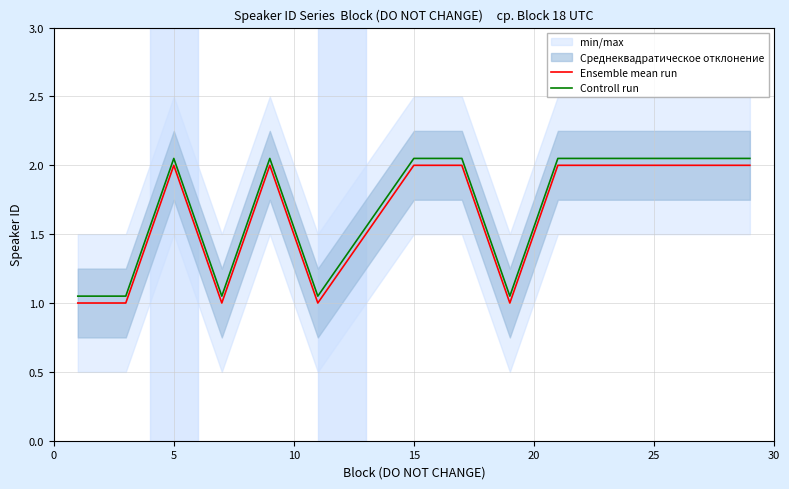

How many lines are shown in the chart?

2